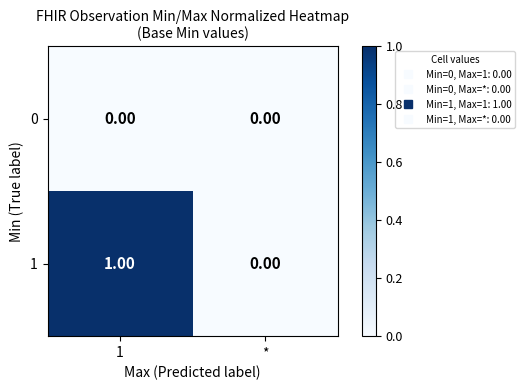

Rank the series by their maximum value, from lowest to highest.

0, 1